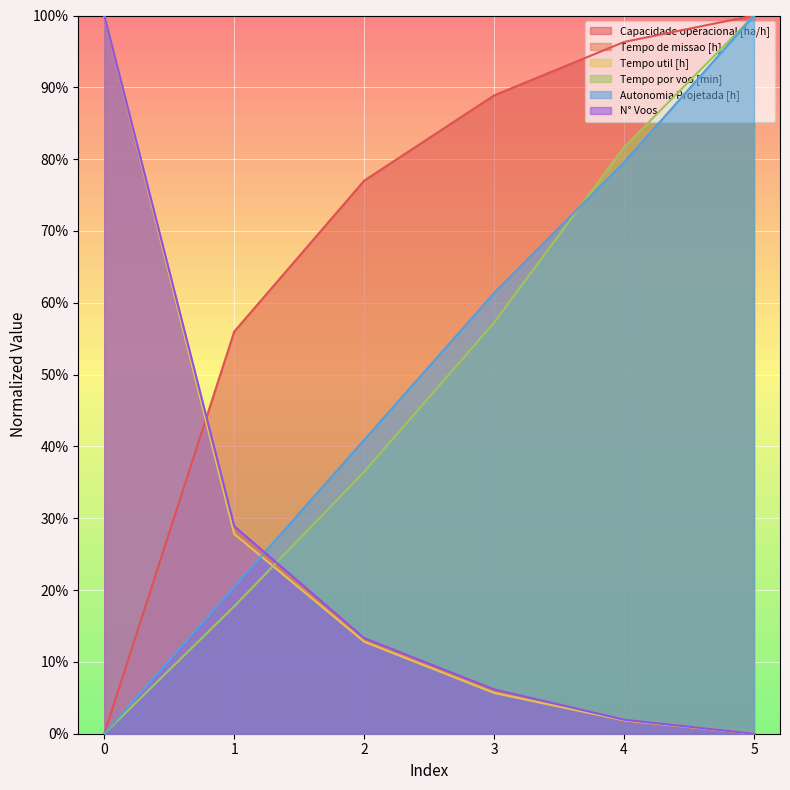

How many positive values does the Autonomia Projetada [h] series have?

5